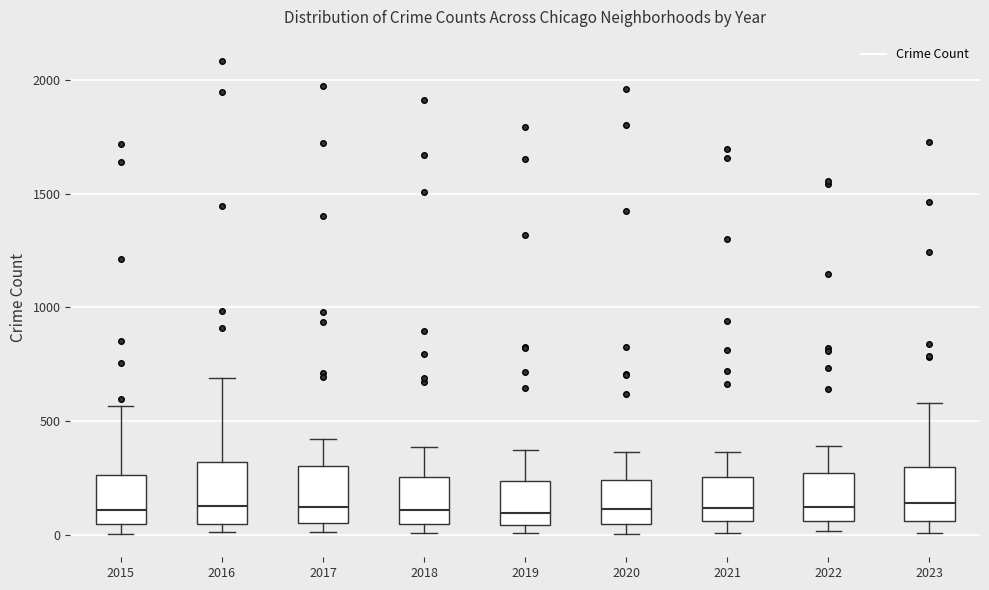

Reading left to right, read every box against the y-axis: the position of its median line, the range the box covers, and the ends of its whiskers. The values are not printed on the chart, so give them approximately, as read against the axis.

2015: median 100, box 50 to 250, whiskers 0 to 550
2016: median 150, box 50 to 300, whiskers 0 to 700
2017: median 100, box 50 to 300, whiskers 0 to 400
2018: median 100, box 50 to 250, whiskers 0 to 400
2019: median 100, box 50 to 250, whiskers 0 to 400
2020: median 100, box 50 to 250, whiskers 0 to 350
2021: median 100, box 50 to 250, whiskers 0 to 350
2022: median 100, box 50 to 250, whiskers 0 to 400
2023: median 150, box 50 to 300, whiskers 0 to 600